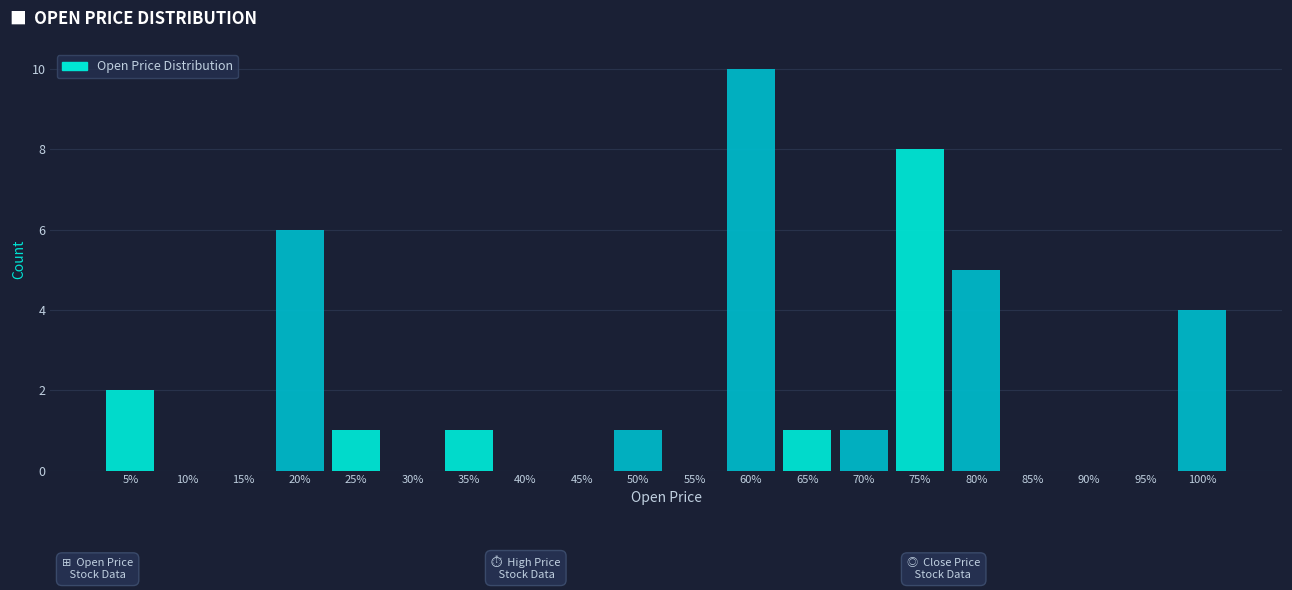

Reading right to left, what are all the values shown in this chart?

100%=4	95%=0	90%=0	85%=0	80%=5	75%=8	70%=1	65%=1	60%=10	55%=0	50%=1	45%=0	40%=0	35%=1	30%=0	25%=1	20%=6	15%=0	10%=0	5%=2